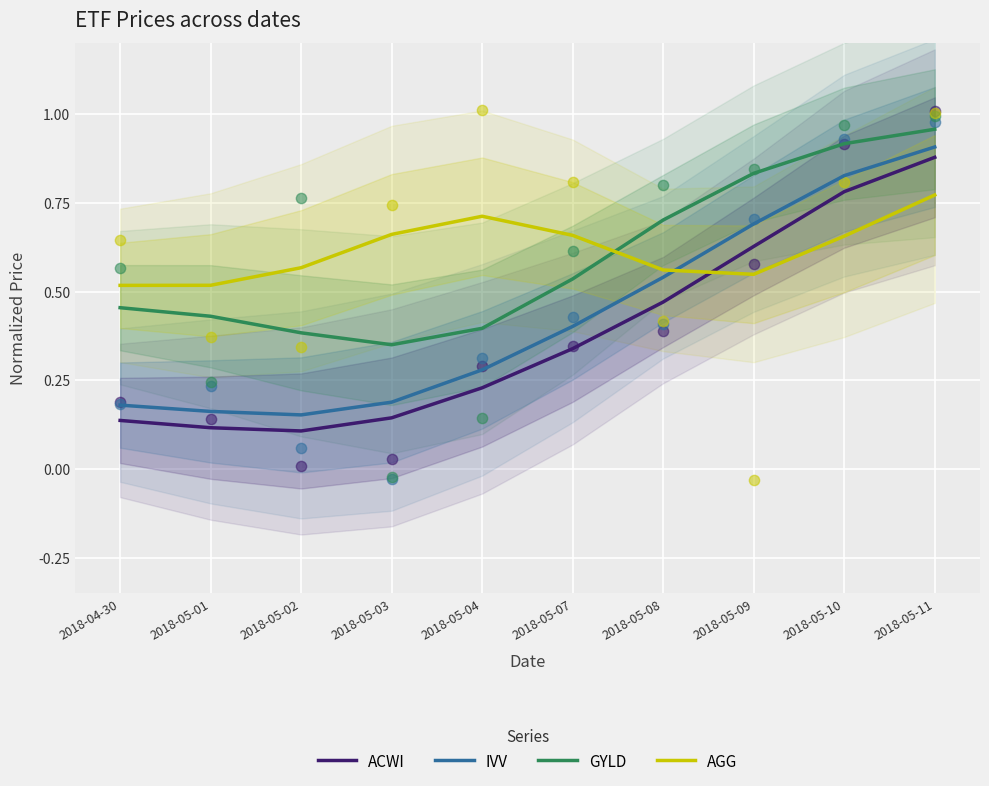

At how many categories does at least one series exceed 0?

10